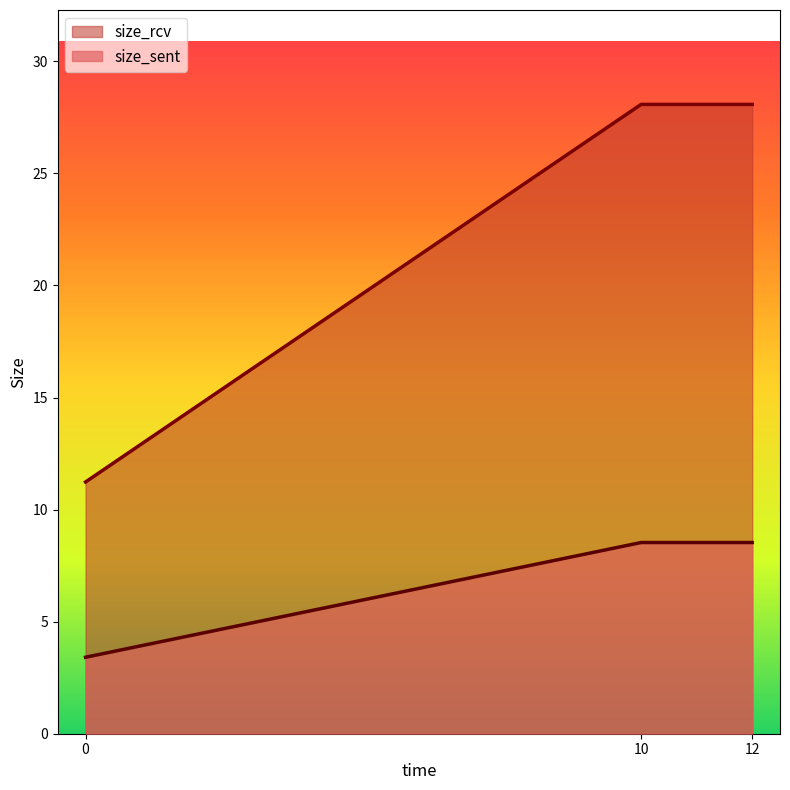

At how many categories does at least one series exceed 23?

2